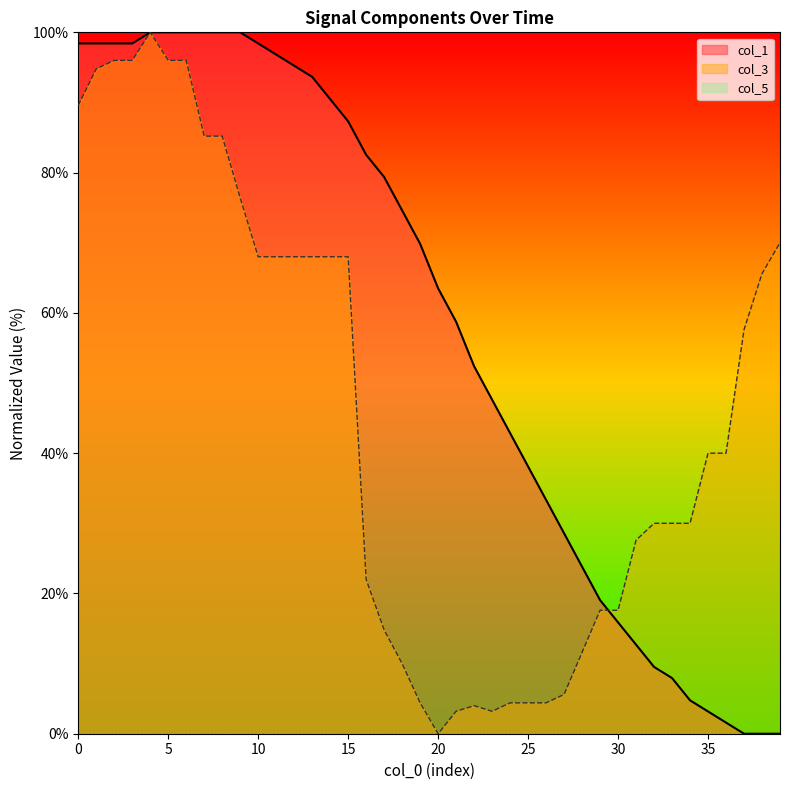

What is the difference between the second highest and second lowest values in the col_3 series?

92.8